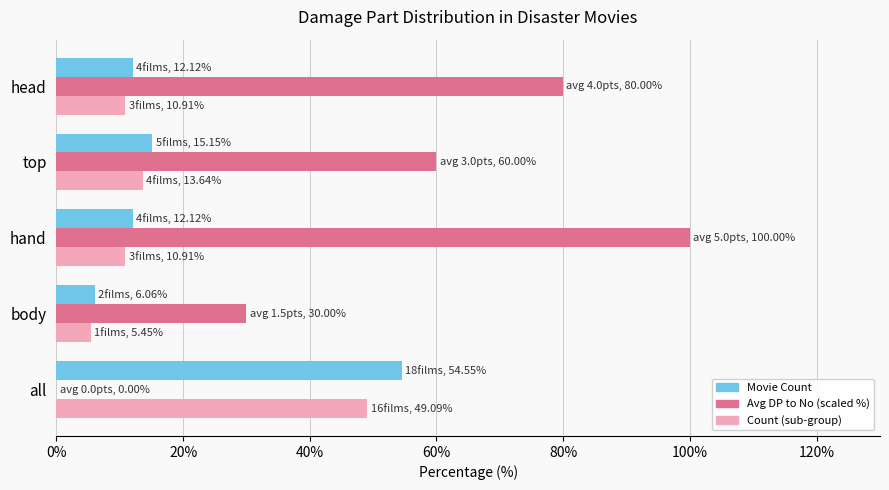

Which category has the highest value across all series?

hand